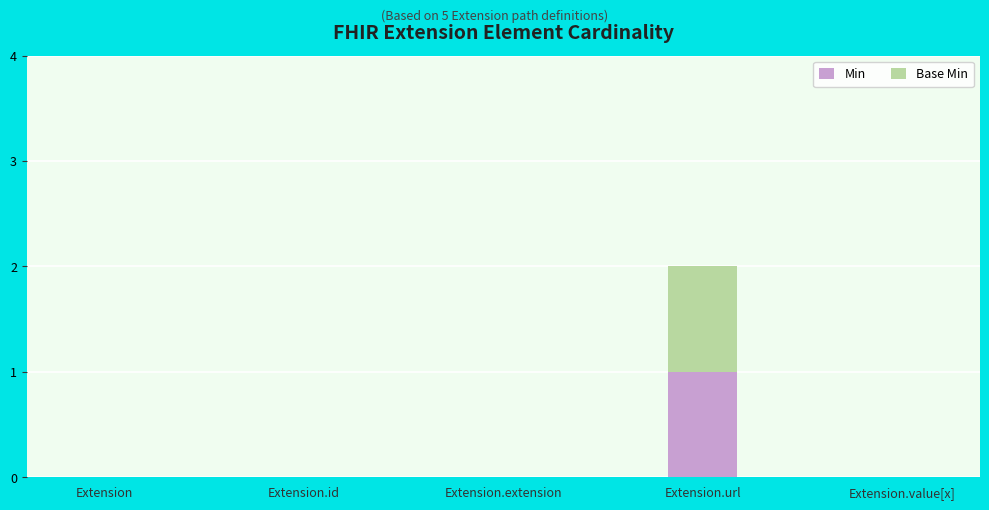

Which category has the highest value in the Min series?

Extension.url